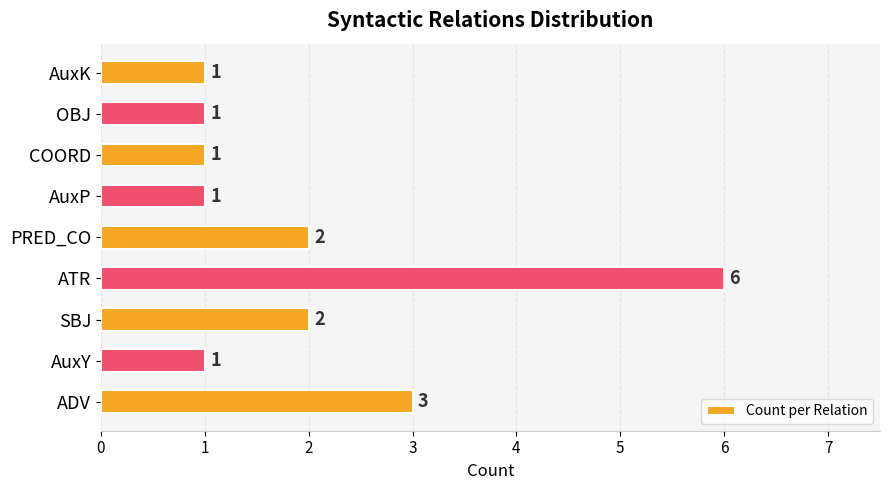

What is the smallest value displayed?

1